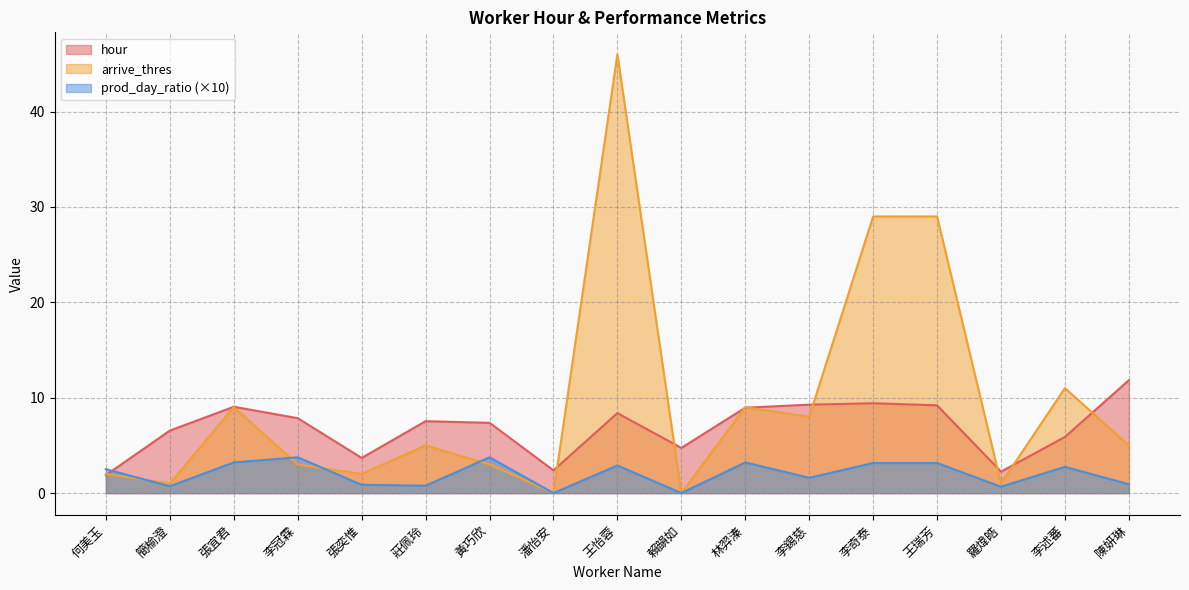

List the labels in order of prod_day_ratio value, largest first.

李冠霖, 黃巧欣, 張宜君, 林羿溱, 李奇泰, 王瑞芳, 王怡蓉, 李述蕃, 何美玉, 李錫慈, 陳妍琳, 張奕惟, 莊佩玲, 簡榆澄, 羅煒皓, 潘怡安, 賴韻如